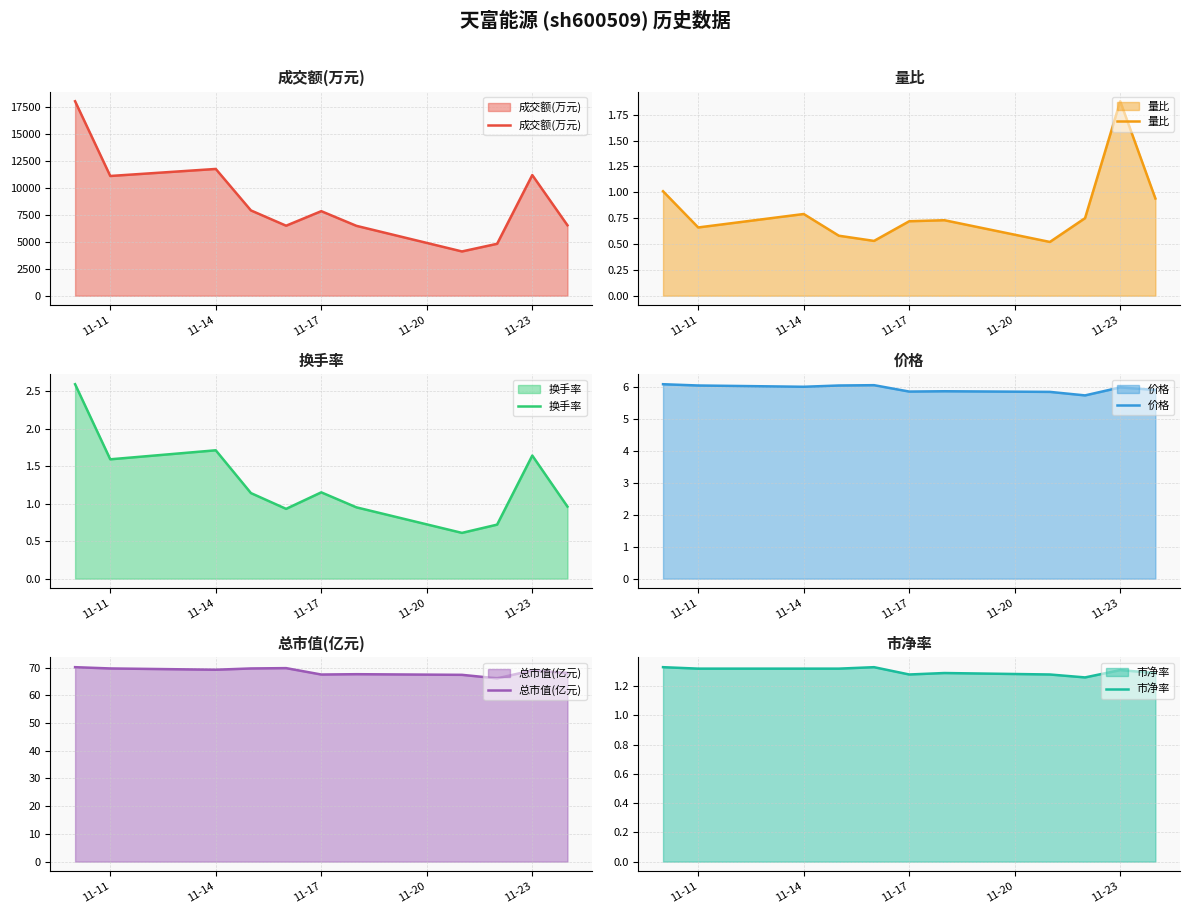

What is the difference between the 成交额(万元) values at 11-11 and 11-17?

3257